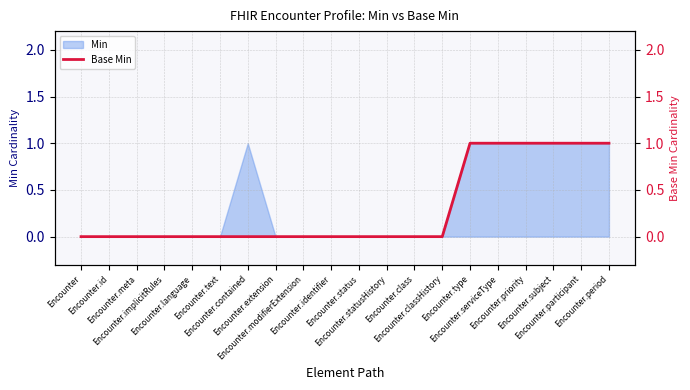

Reading right to left, extract all data points from this chart.

1	1	1	1	1	1	0	0	0	0	0	0	0	0	0	0	0	0	0	0